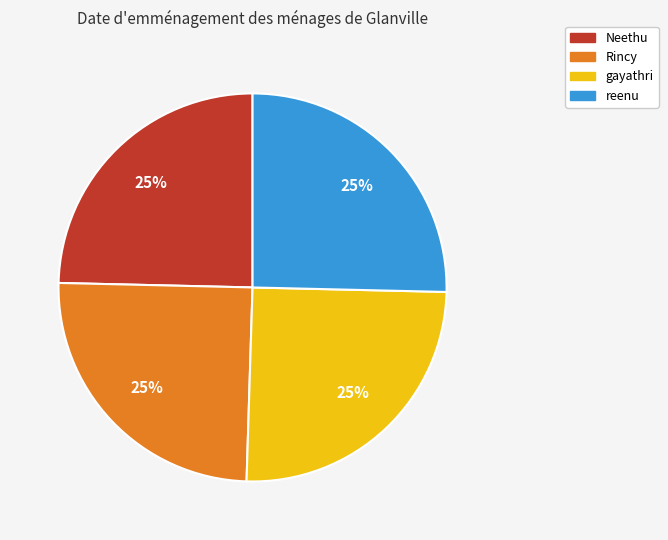

To the nearest percent, what percentage of the pie is Rincy?

25%